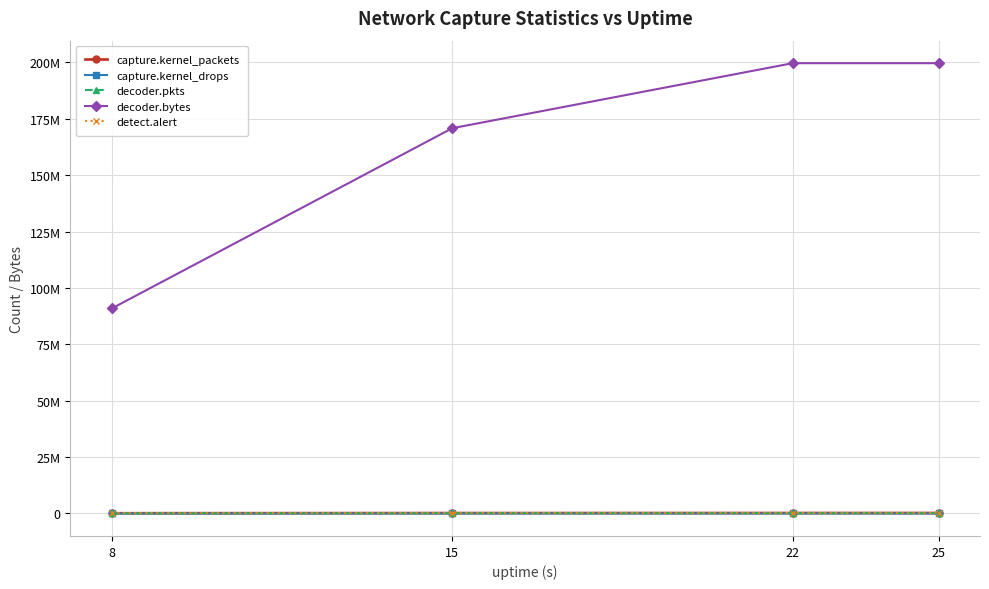

What are all the series names shown in the legend?

capture.kernel_packets, capture.kernel_drops, decoder.pkts, decoder.bytes, detect.alert